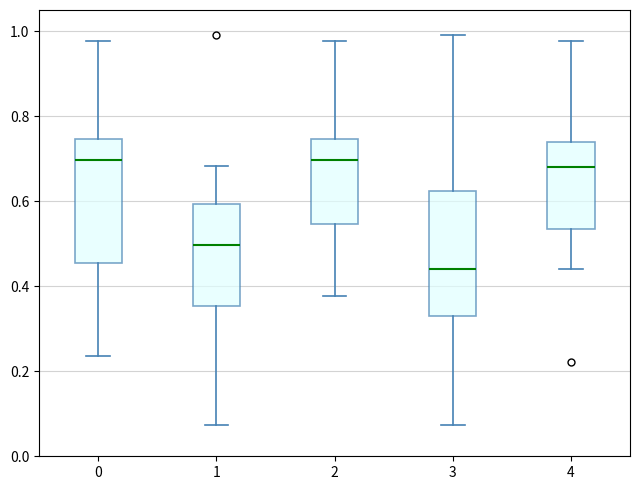

Where is the lower edge of the box at x = 4 on the y-axis? The values are not printed on the chart, so give them approximately, as read against the axis.

0.54